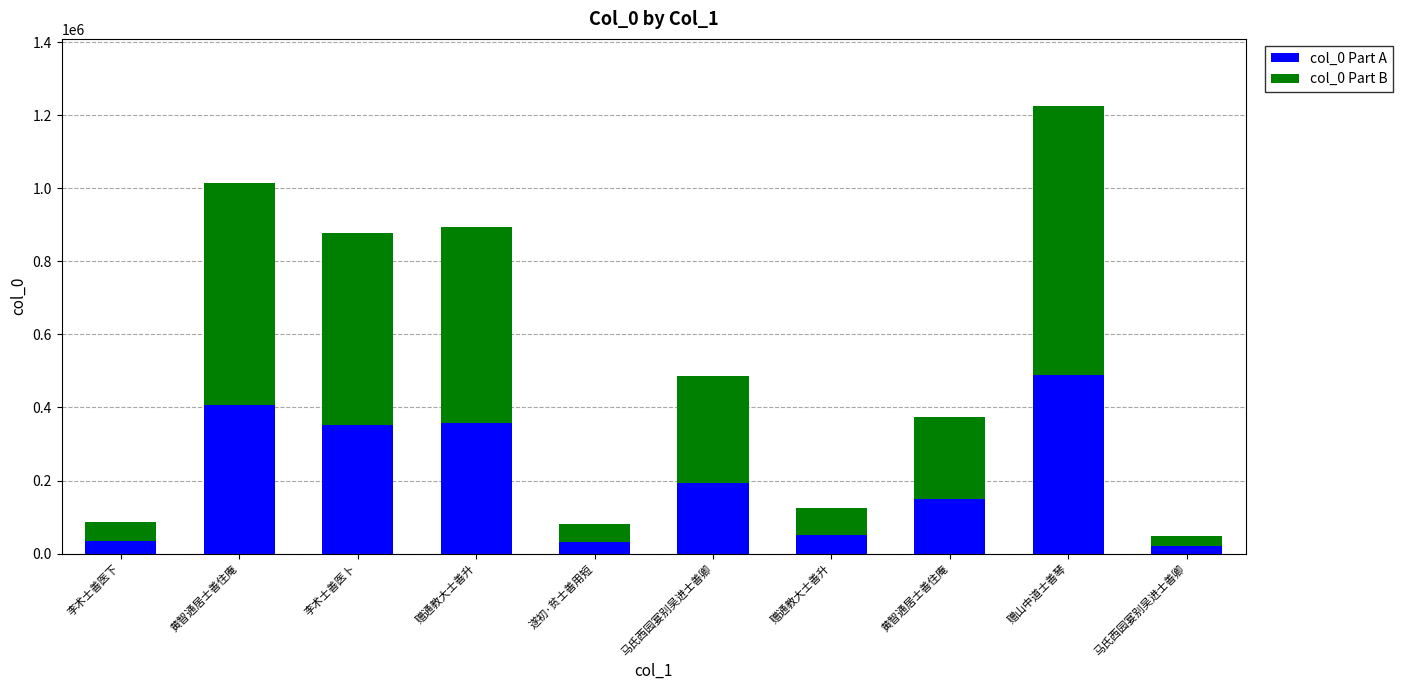

At how many categories does at least one series exceed 640611?

1